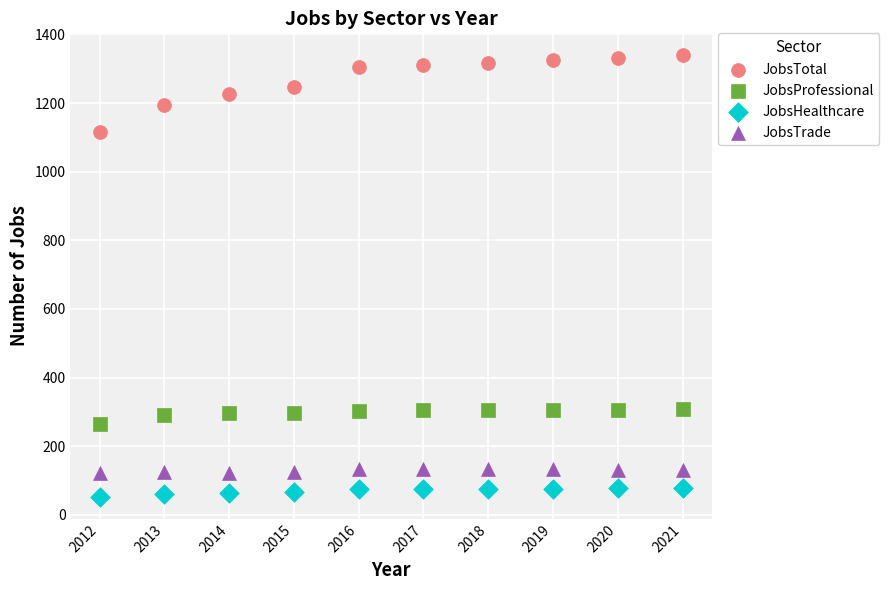

What is the X range (max minus min) for the scatter plot?

9